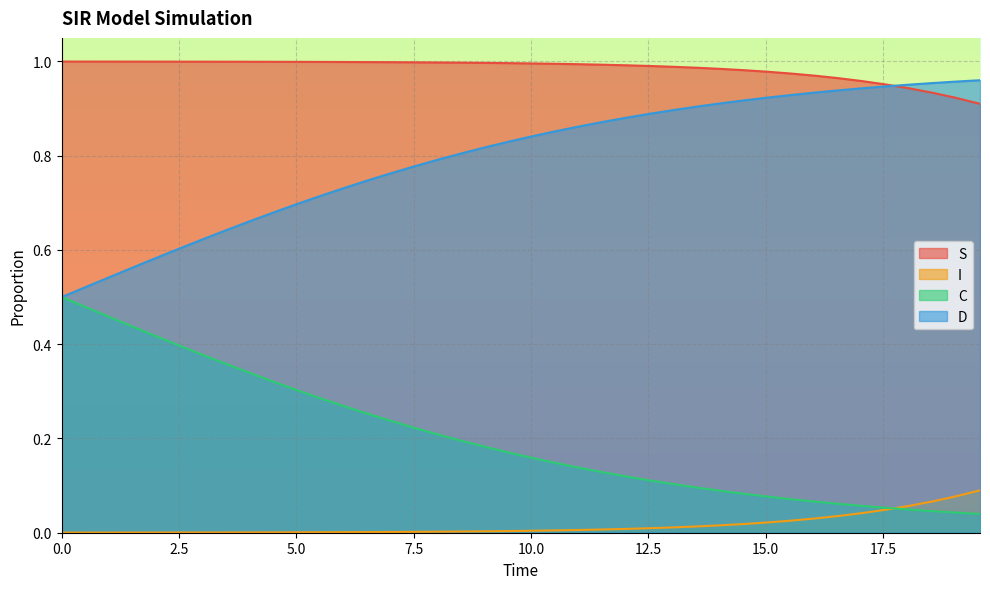

True or false: S and I cross at least once.

False